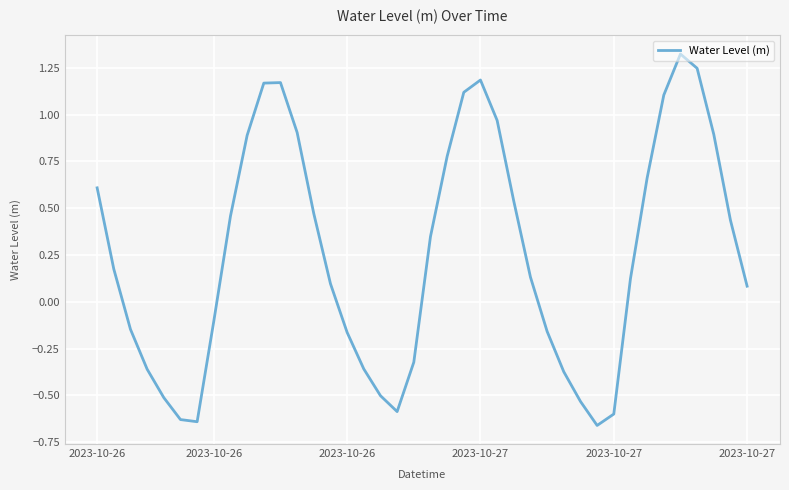

Count the number of data series in this chart.

1